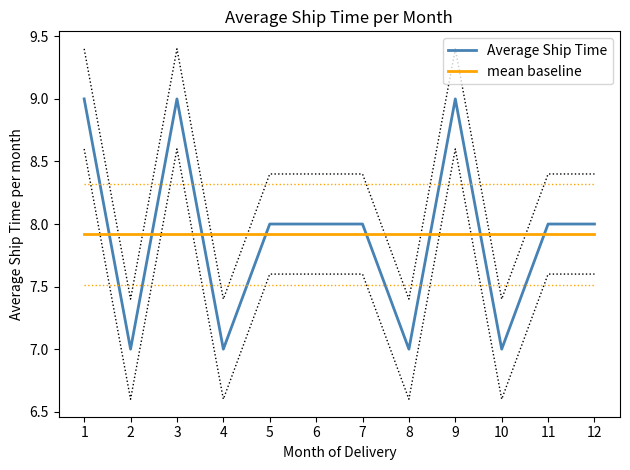

After their last crossing, which series has the higher values: Average Ship Time or mean baseline?

Average Ship Time